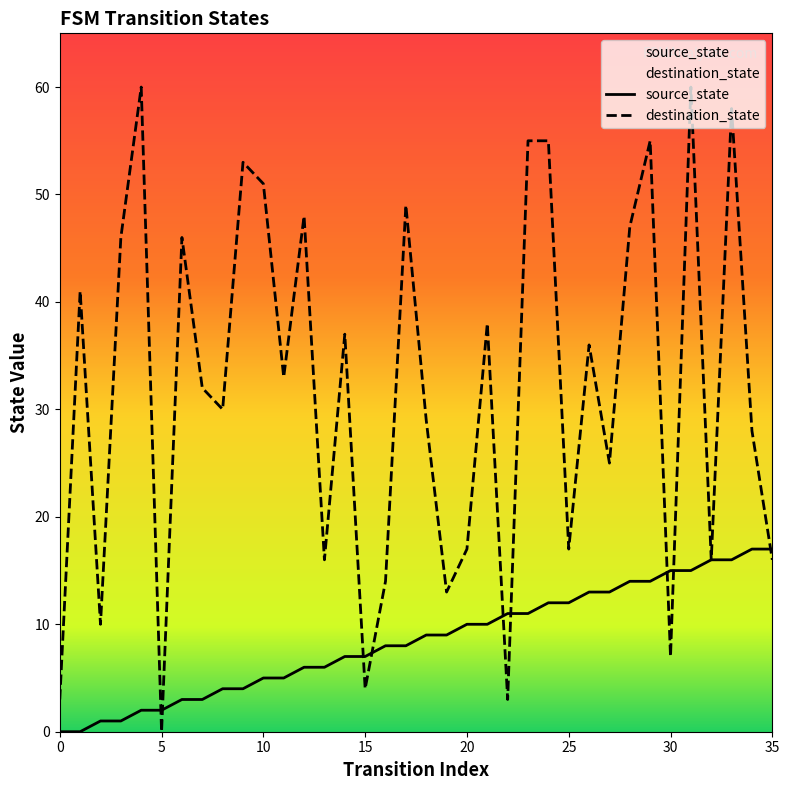

Is this an area chart (filled region under the line)?

No